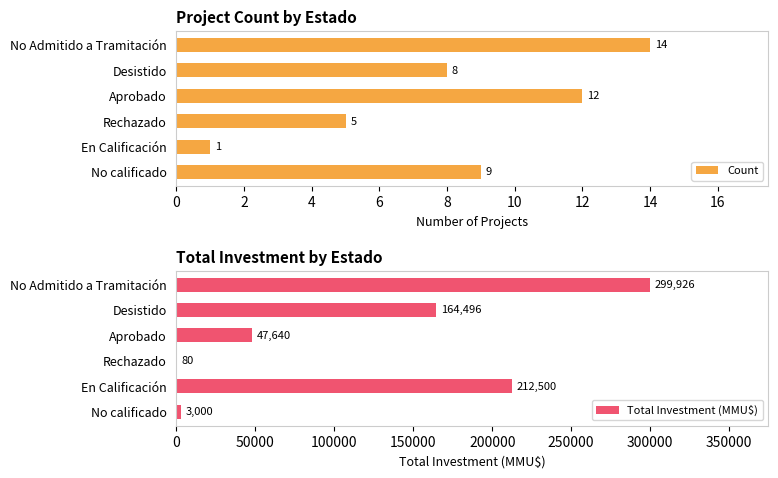

What is the sum of the Total Investment (MMU$) values at No calificado and En Calificación?

215500